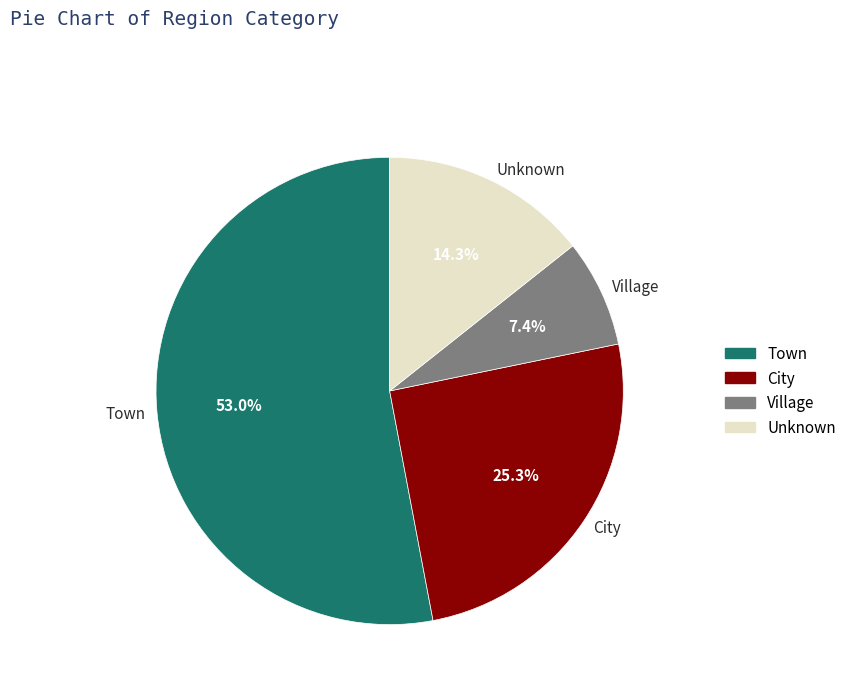

Is the sum of Unknown and Town greater than half?

Yes